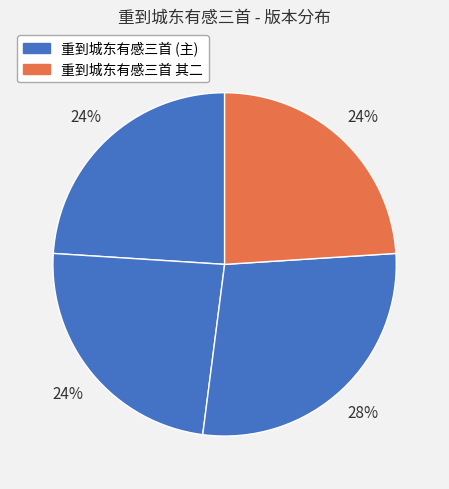

Count the number of slices in the pie.

4